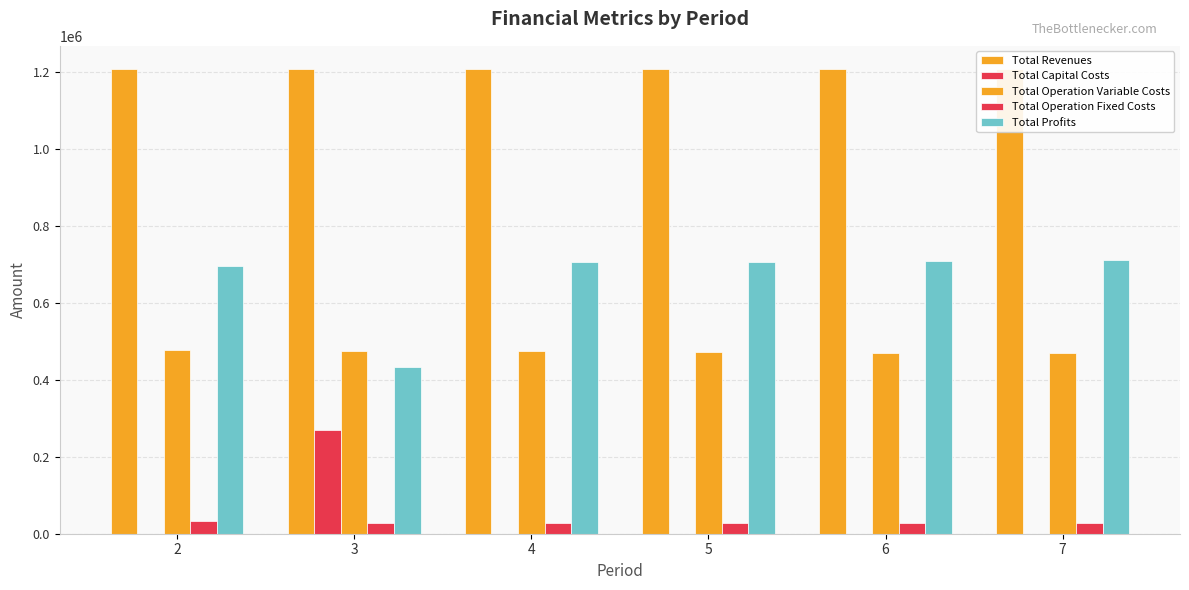

At how many categories does at least one series exceed 865988?

6